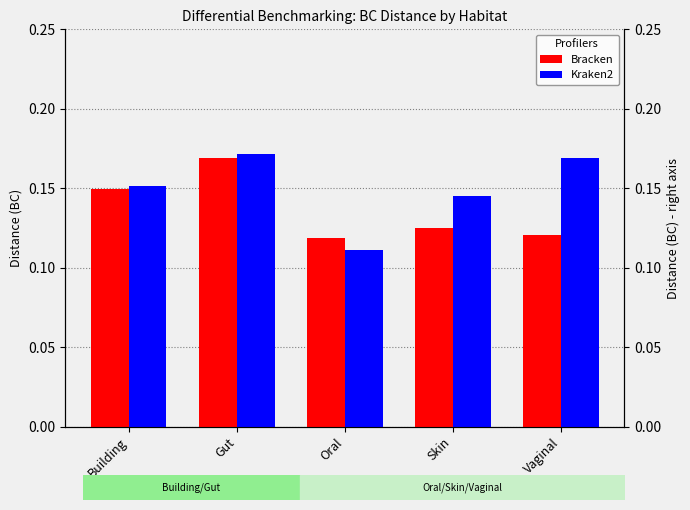

How many bars are there in total?

10